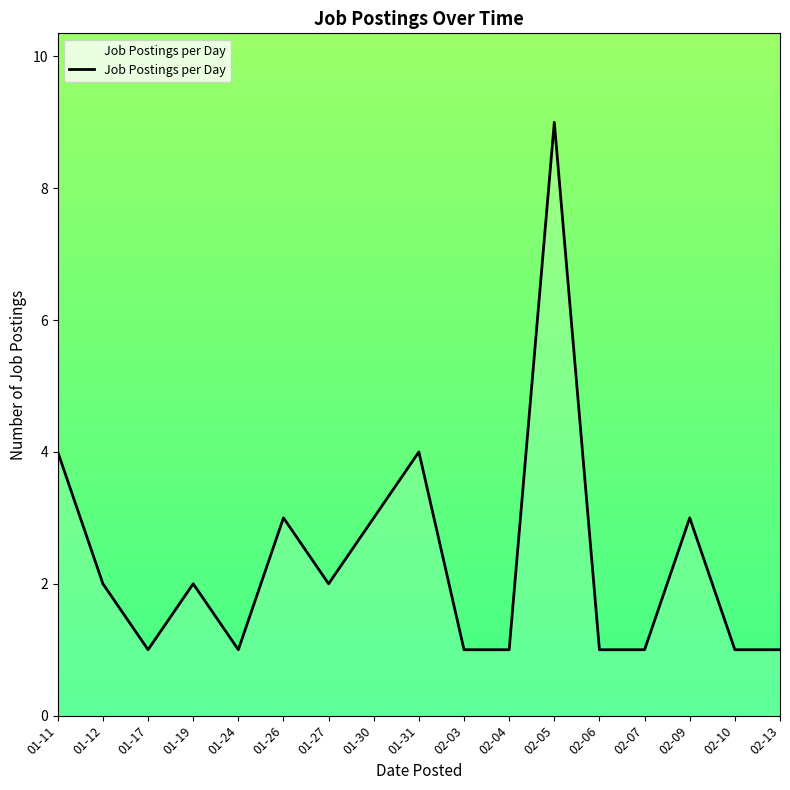

What is the change in value from 01-19 to 02-03?

-1